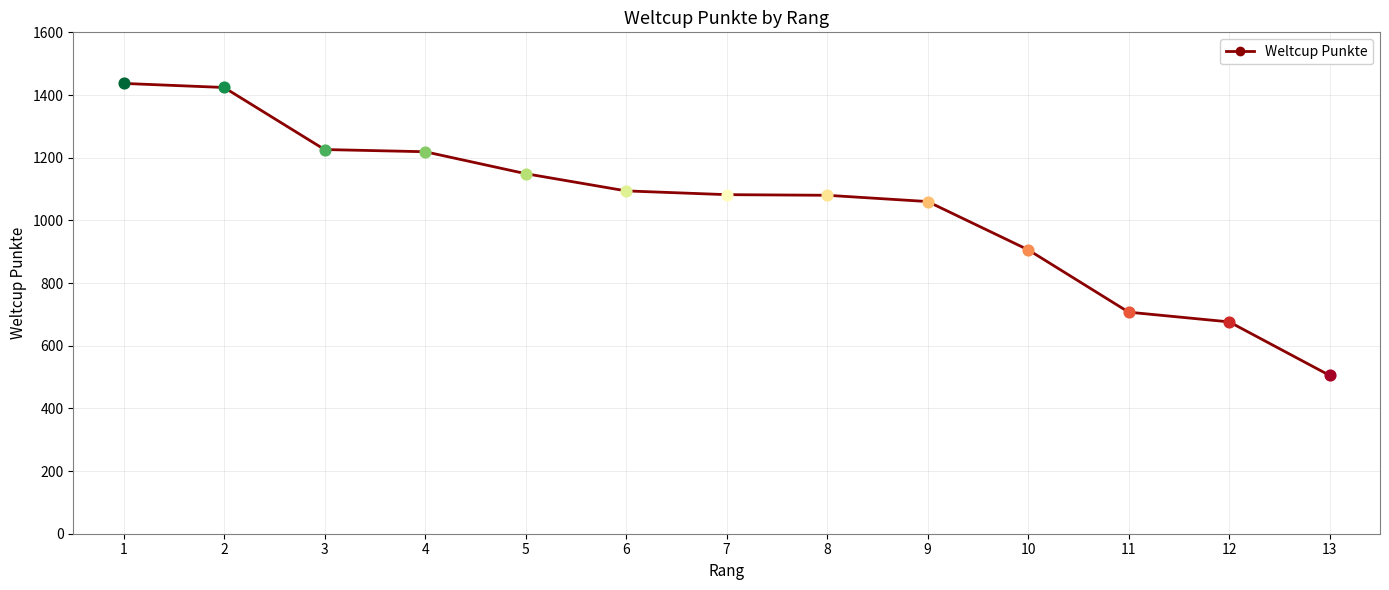

Which has a higher value, 1 or 2?

1